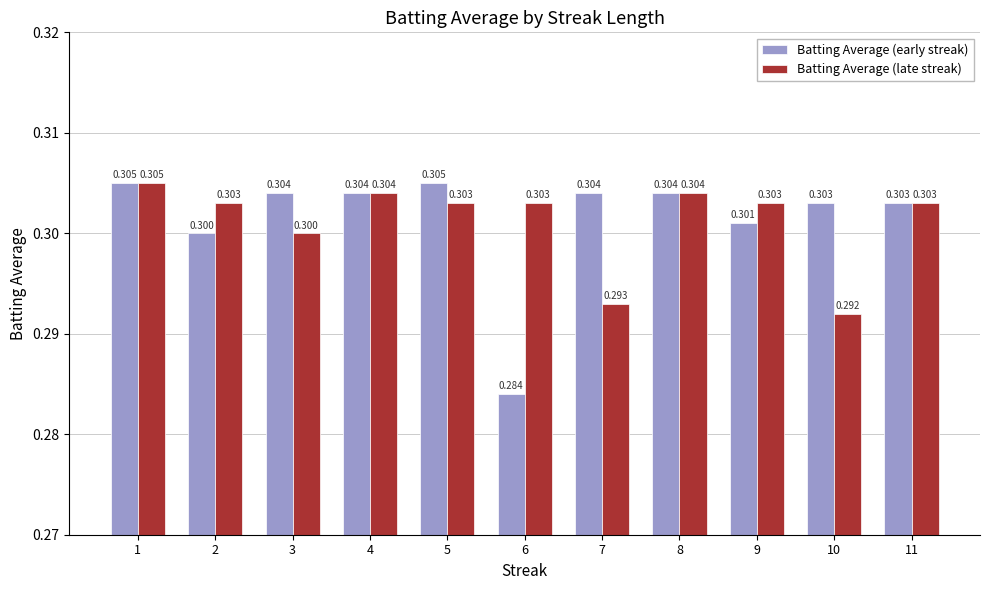

Reading left to right, extract all data points from this chart.

Batting Average (early streak): 0.3	0.3	0.3	0.3	0.3	0.3	0.3	0.3	0.3	0.3	0.3
Batting Average (late streak): 0.3	0.3	0.3	0.3	0.3	0.3	0.3	0.3	0.3	0.3	0.3